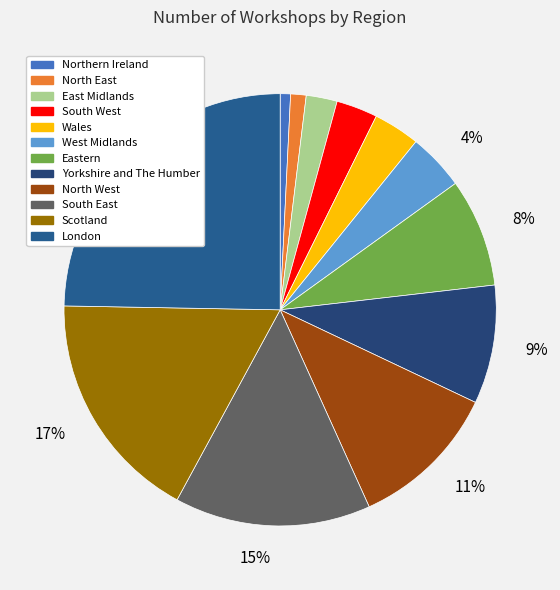

To the nearest percent, what is the difference between the largest and smallest slice percentages?

24%